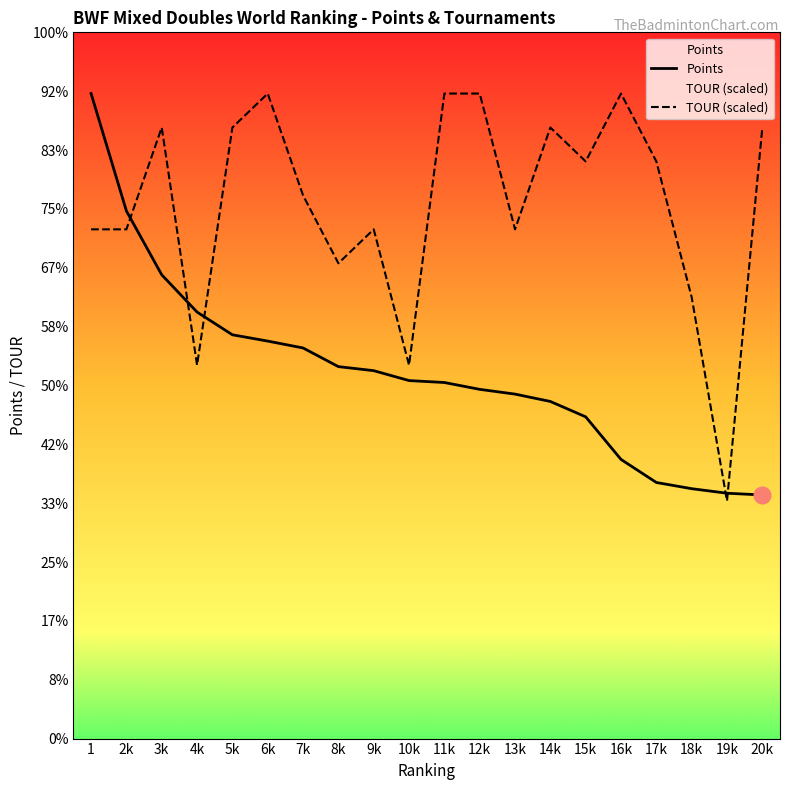

Which series has the widest spread of values?

TOUR (scaled)